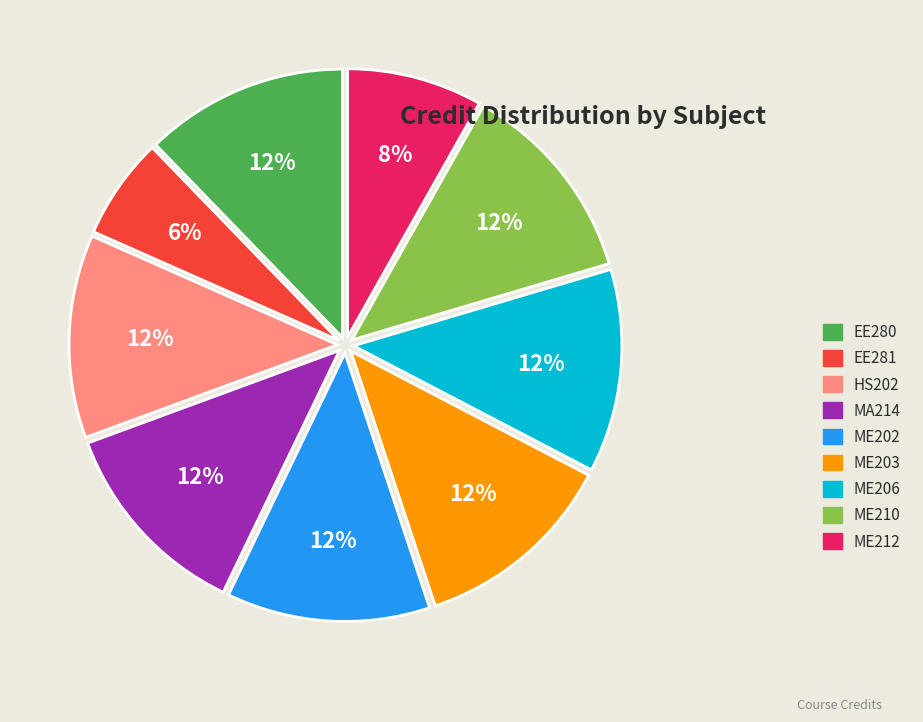

Combined, do ME212 and ME206 account for over 50%?

No